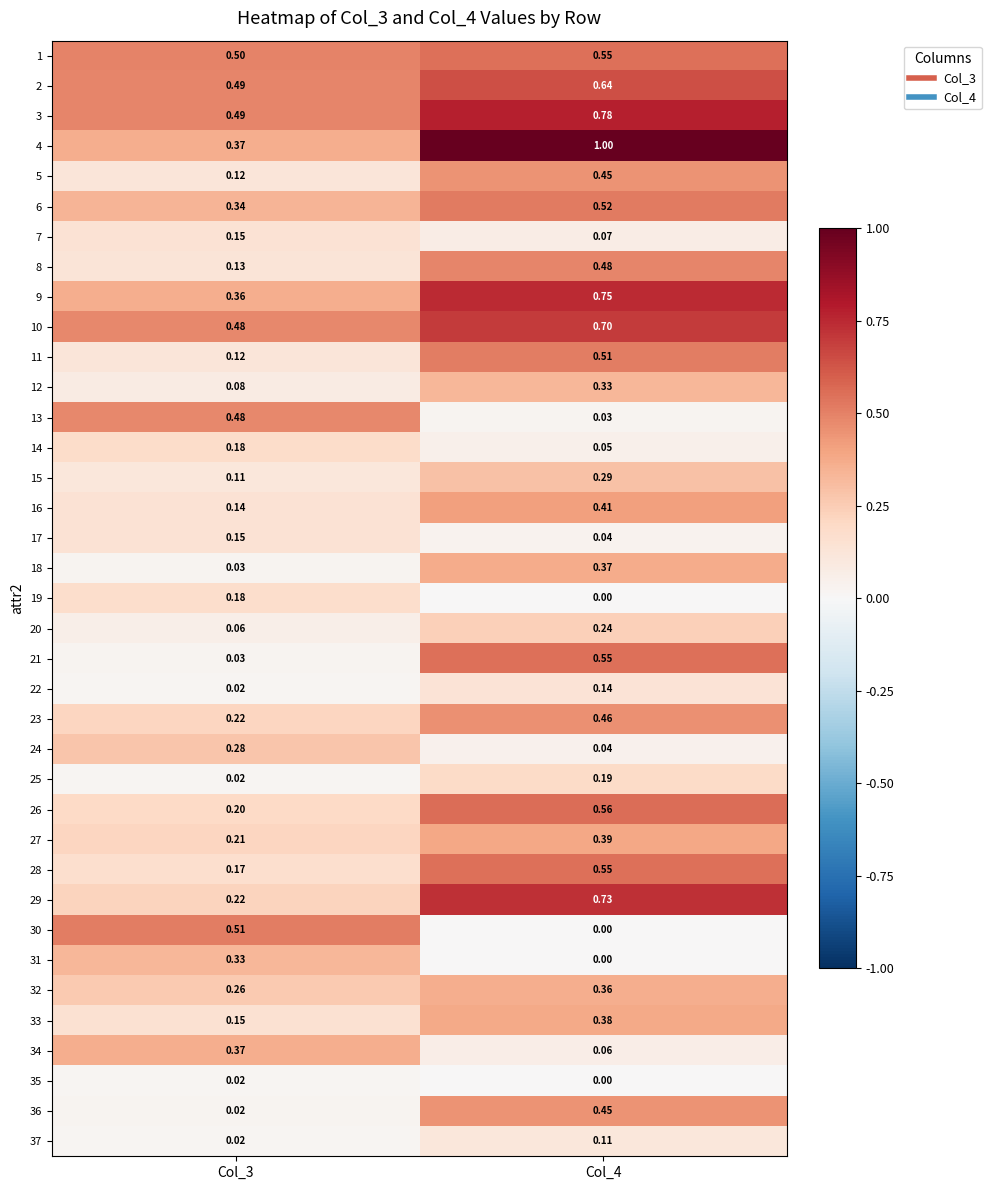

What is the spread (max minus min) of values at Col_4?

1.0